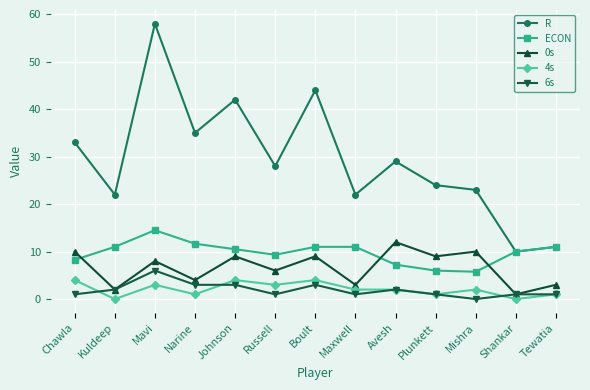

What is the difference between the maximum and minimum values in the 4s series?

4.0